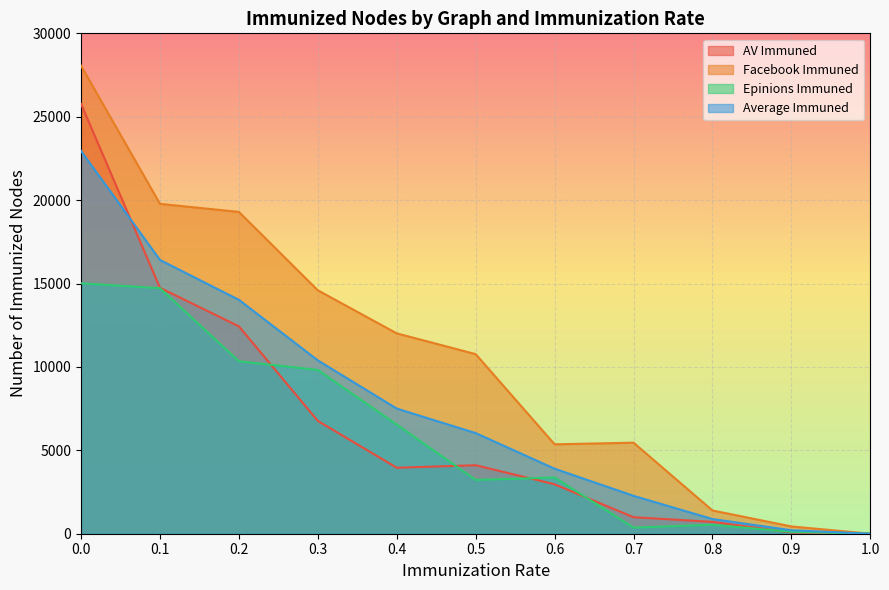

What position from the left is 0.0?

1